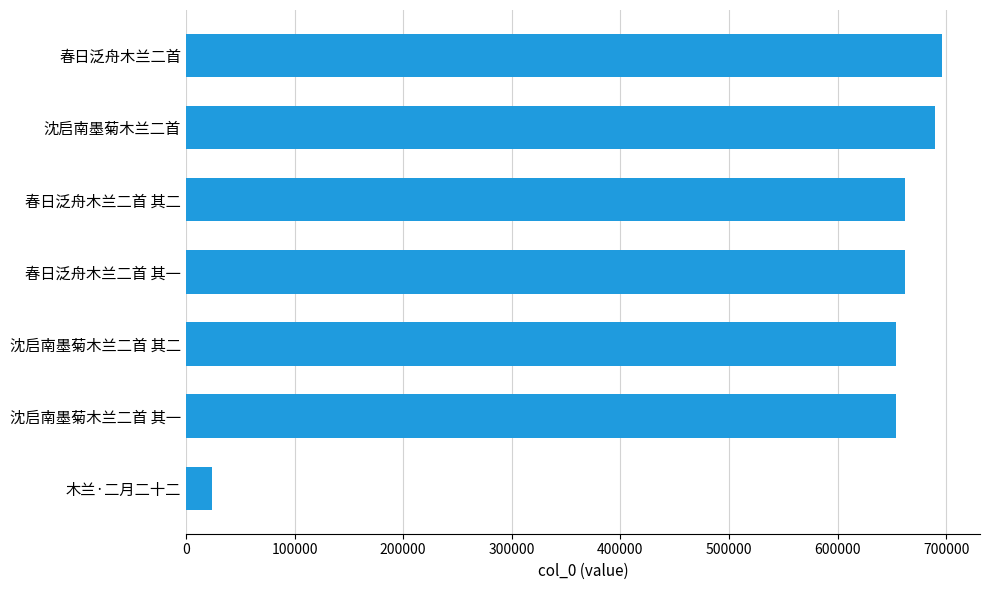

The chart shows a value of 975230 at 沈启南墨菊木兰二首 其一. True or false?

False